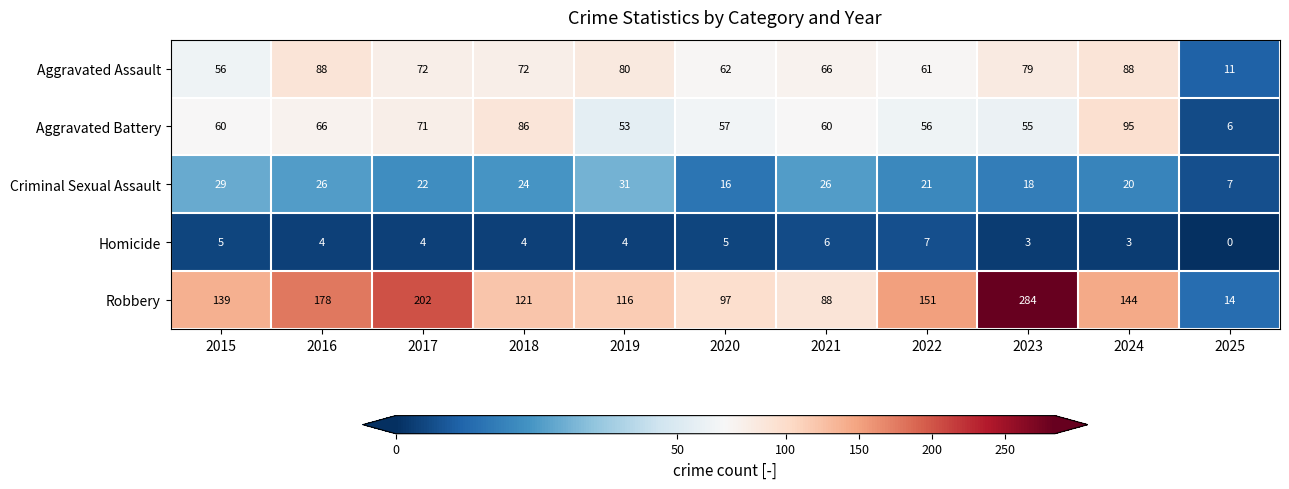

What is the lowest value of the Aggravated Battery series?

6